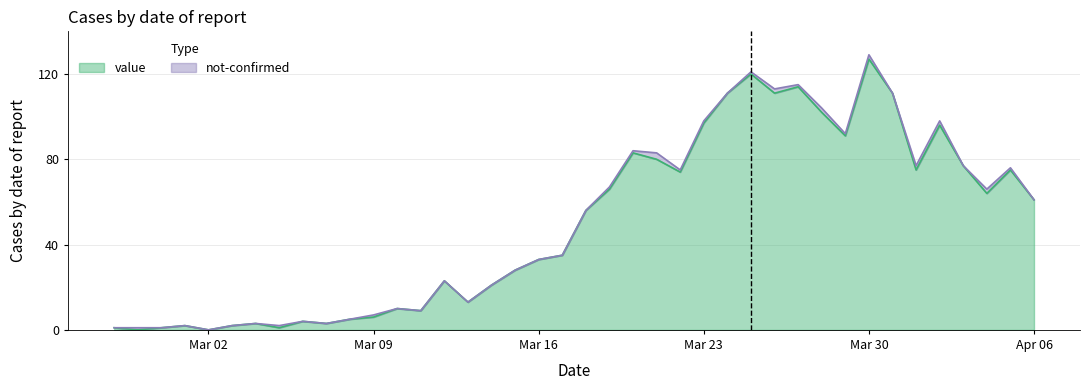

Is it true that the value at 2020-03-20 is 19?

False